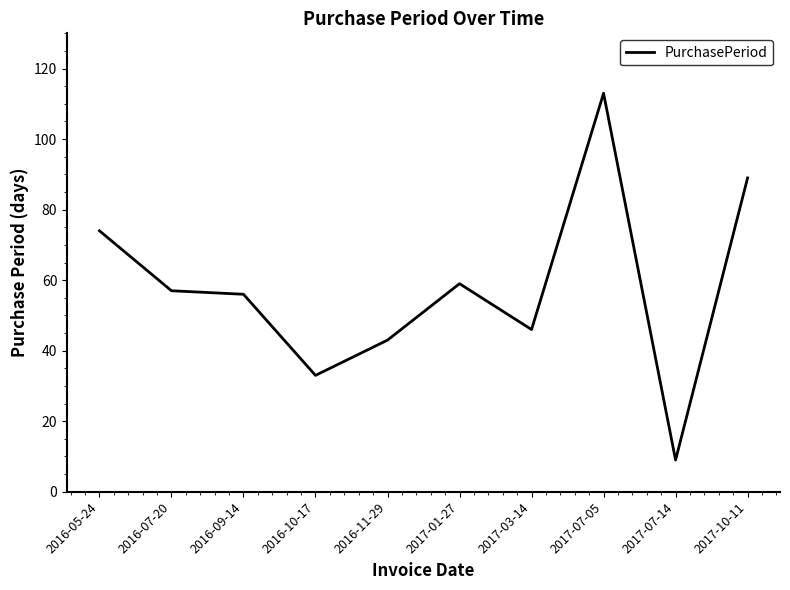

What is the change in value from 2017-07-05 to 2017-10-11?

-24